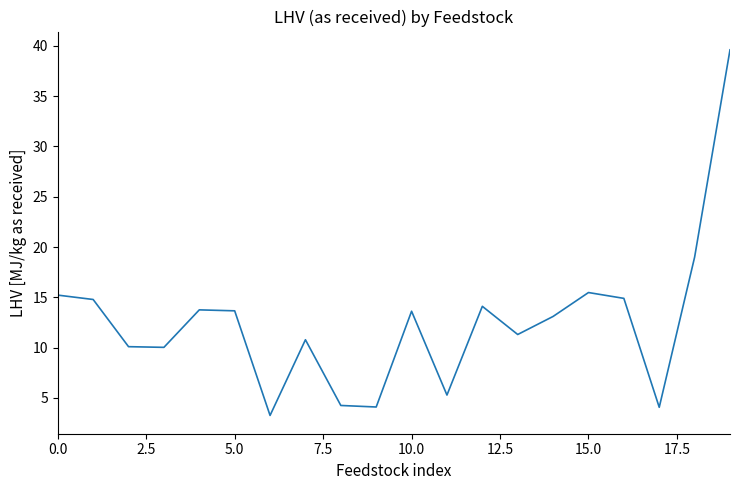

Does the chart have visible grid lines?

No